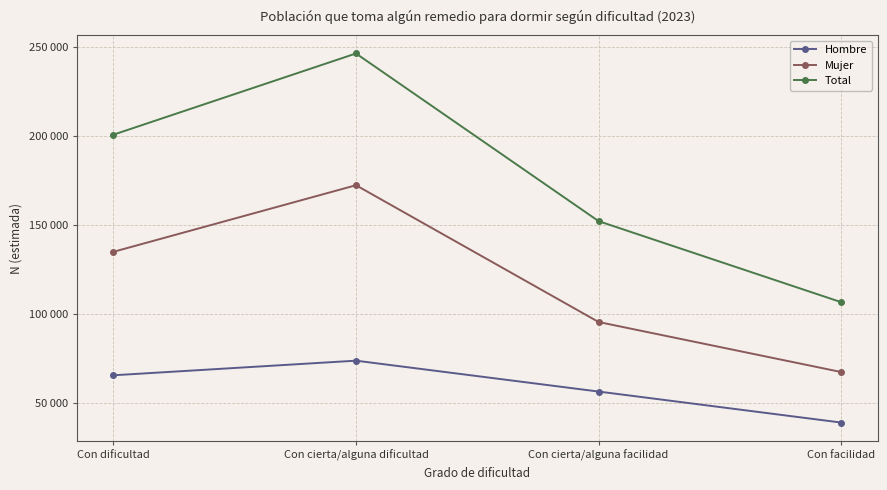

Which series has the largest total across all categories?

Total